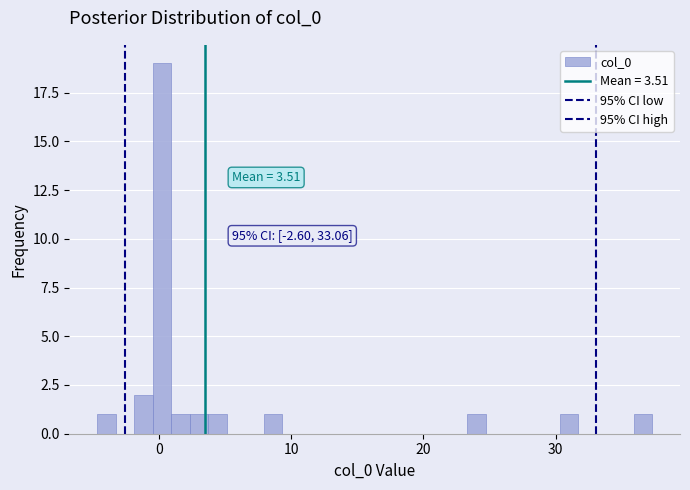

Around what value on the x-axis is the tallest bar? Give the approximate position of its centre, as read against the axis.

0